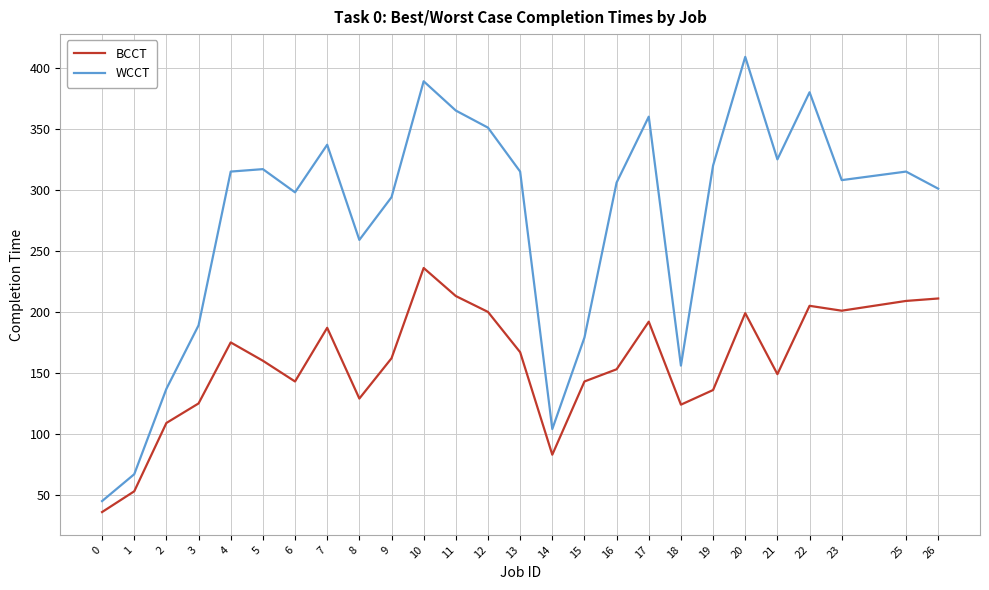

What is the difference between the second highest and minimum values in the WCCT series?

344